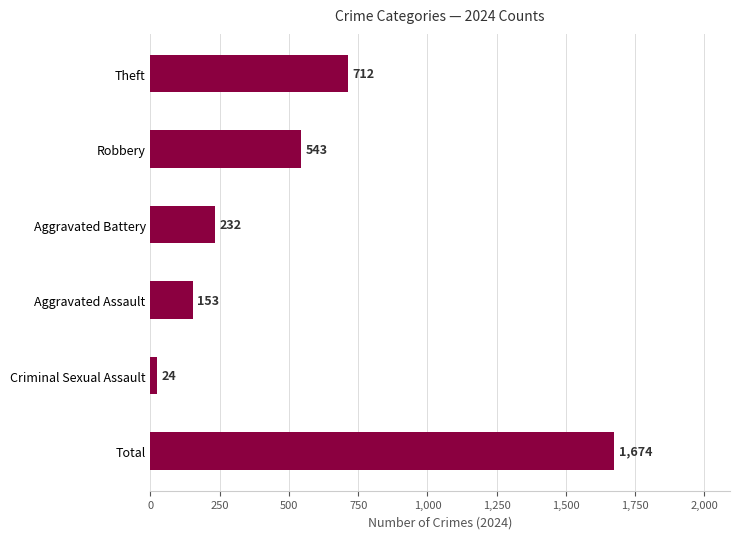

What is the label of the 4th bar from the bottom?

Aggravated Battery